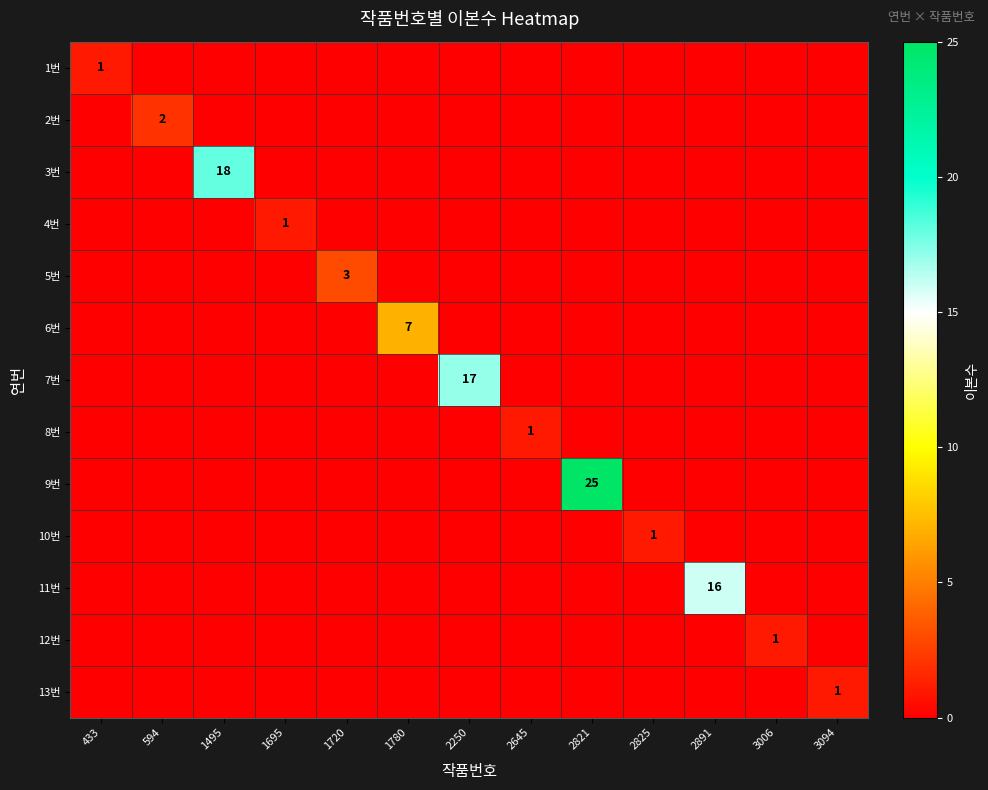

How many positive values does the 7번 series have?

1